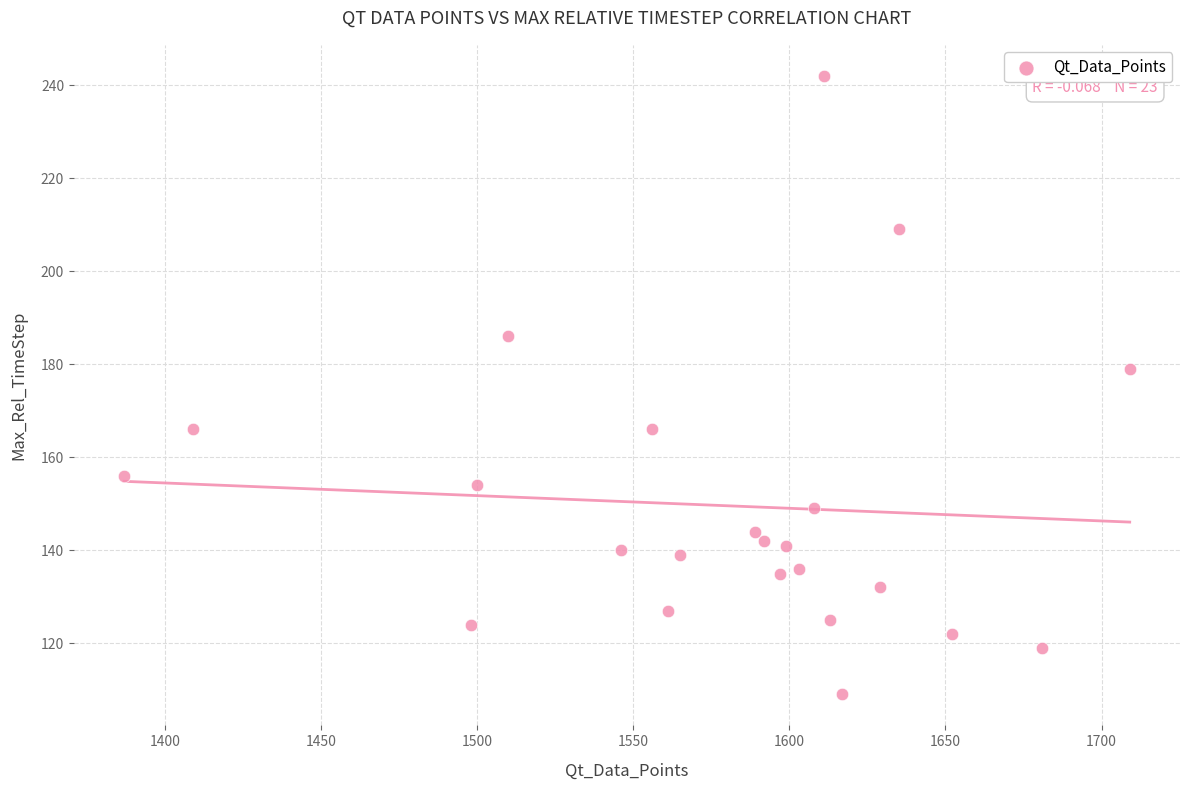

What is the range of X values (max minus min)?

322